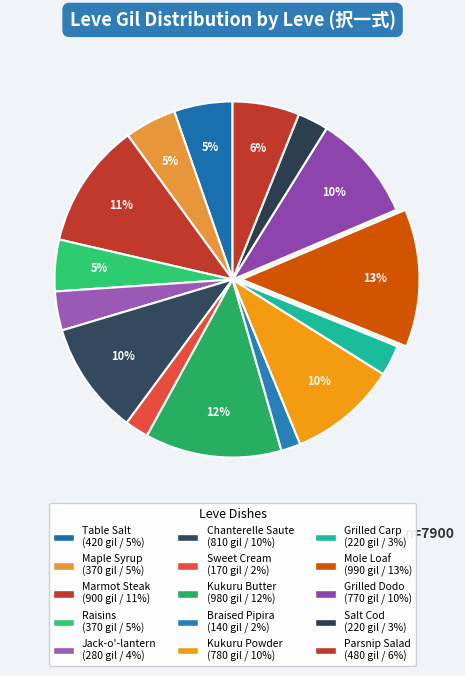

Count the number of slices in the pie.

15